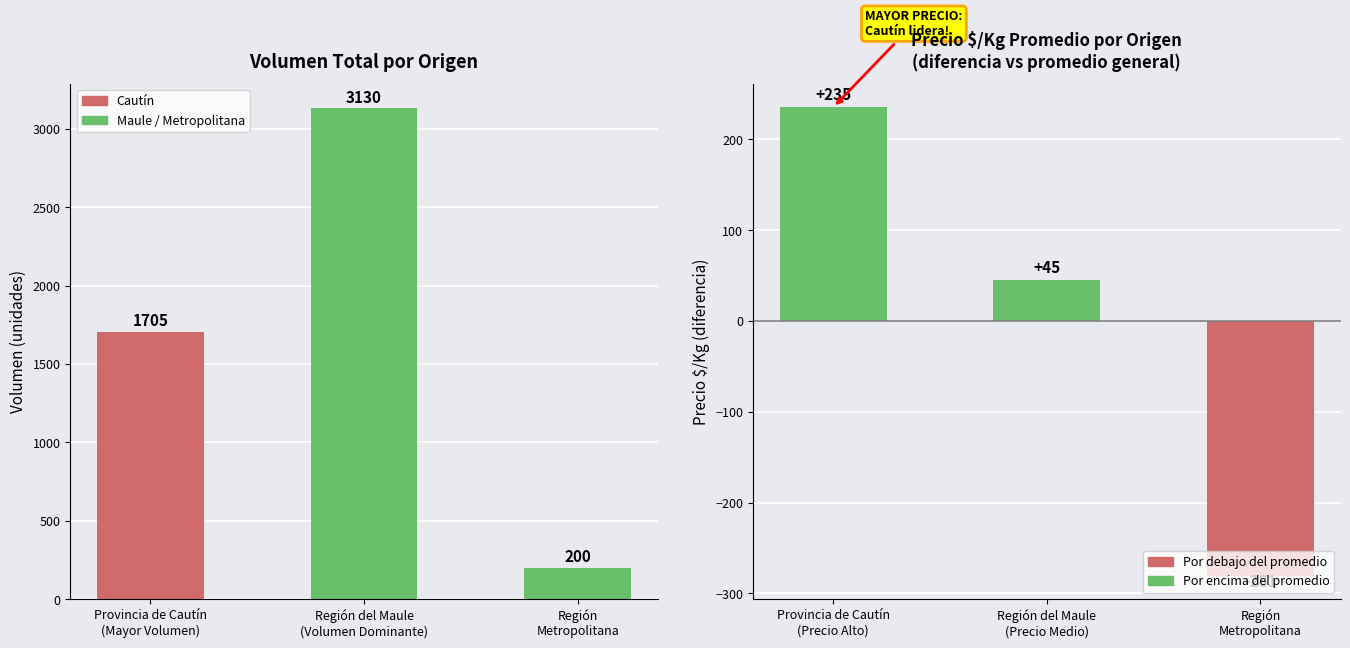

Are the bars horizontal?

No